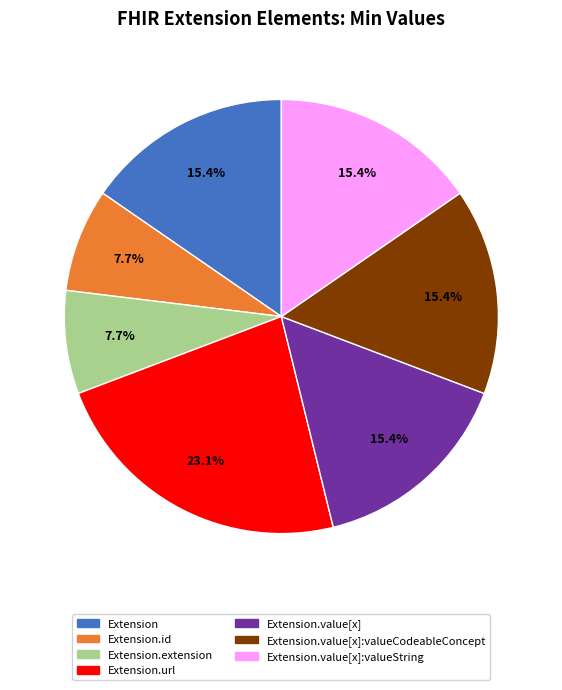

Does any single category account for the majority?

No